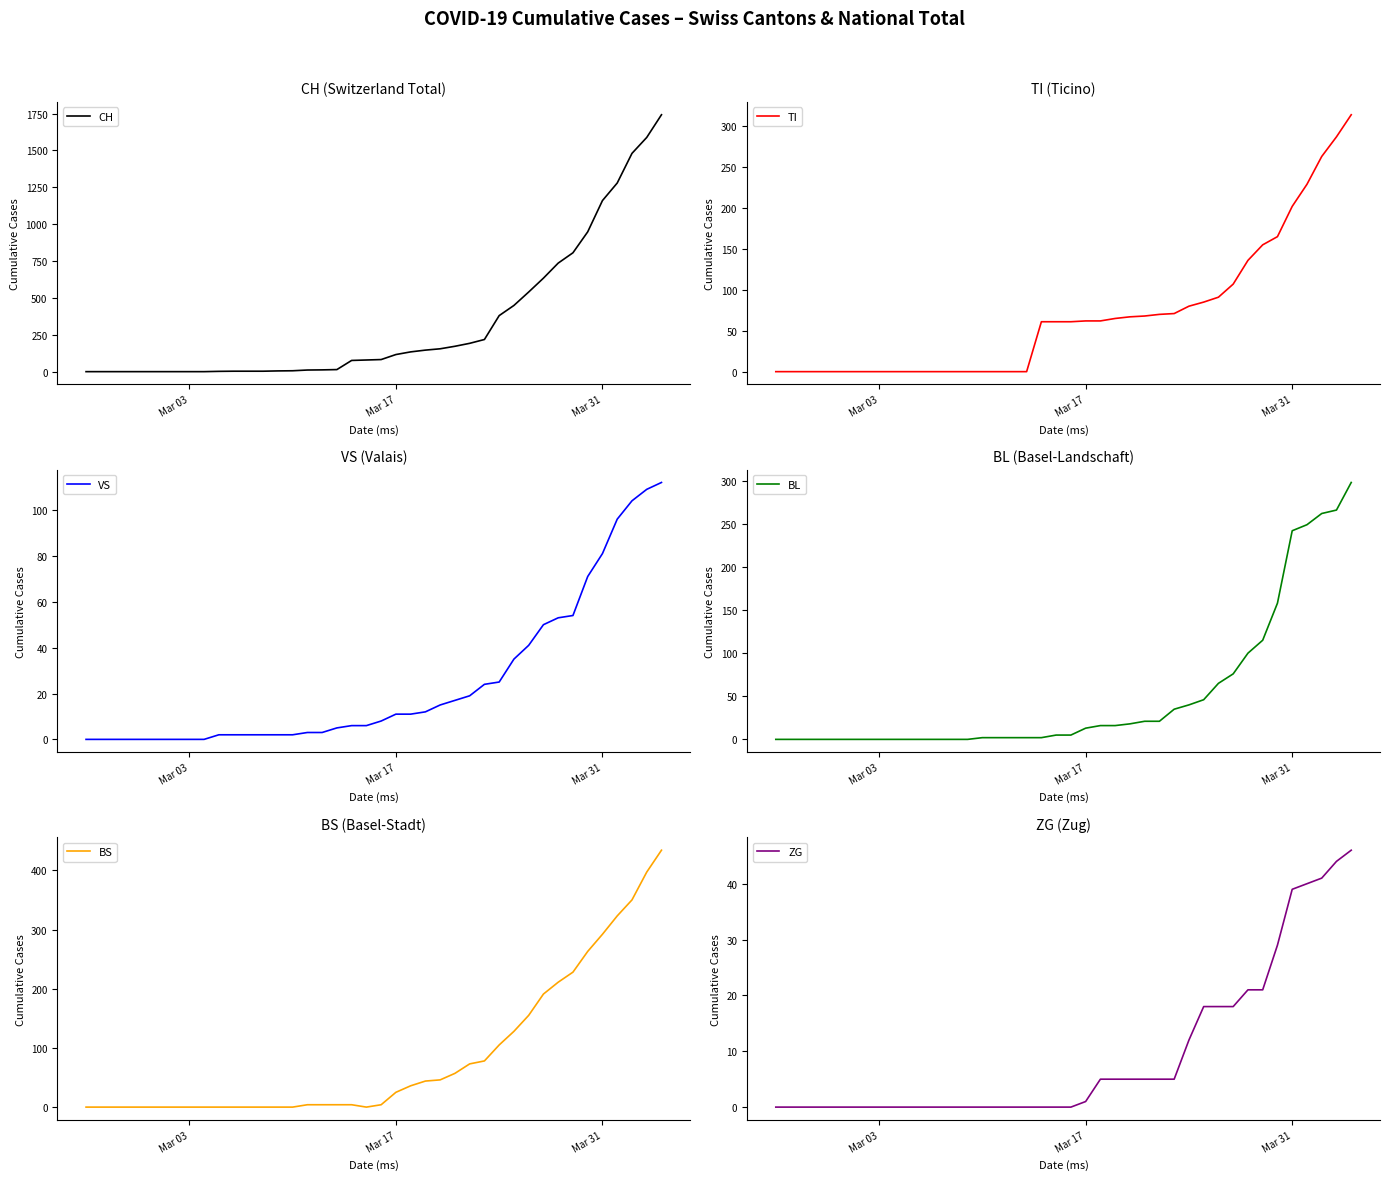

Is it true that TI equals 85 at Mar 17?

False